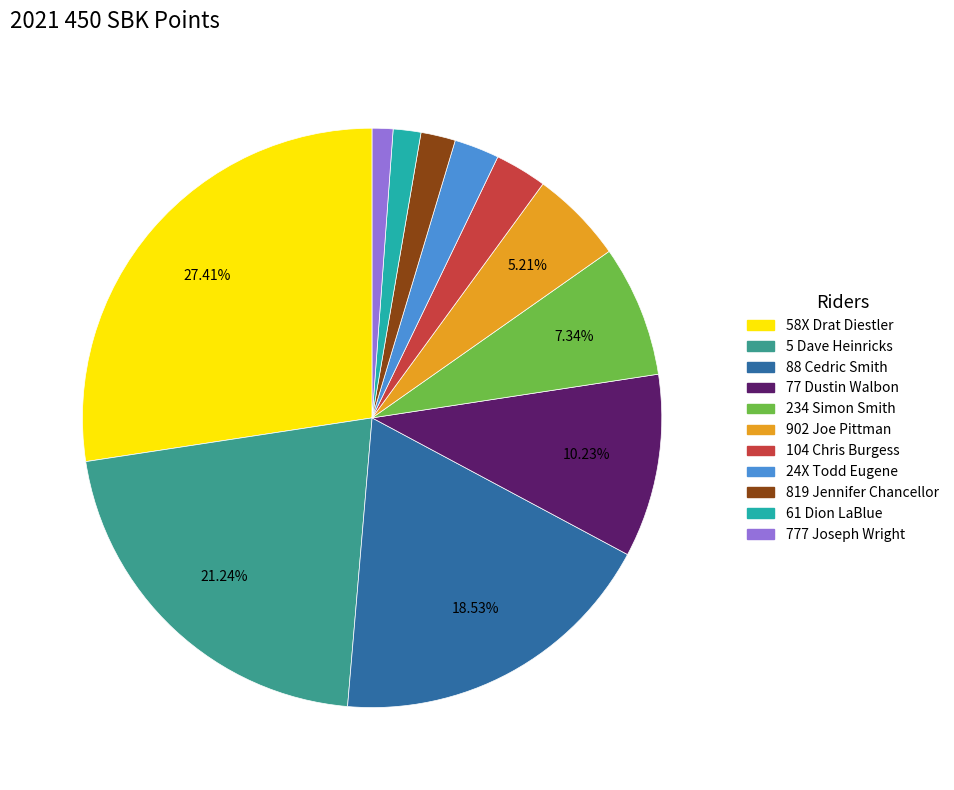

How many slices are in this pie chart?

11